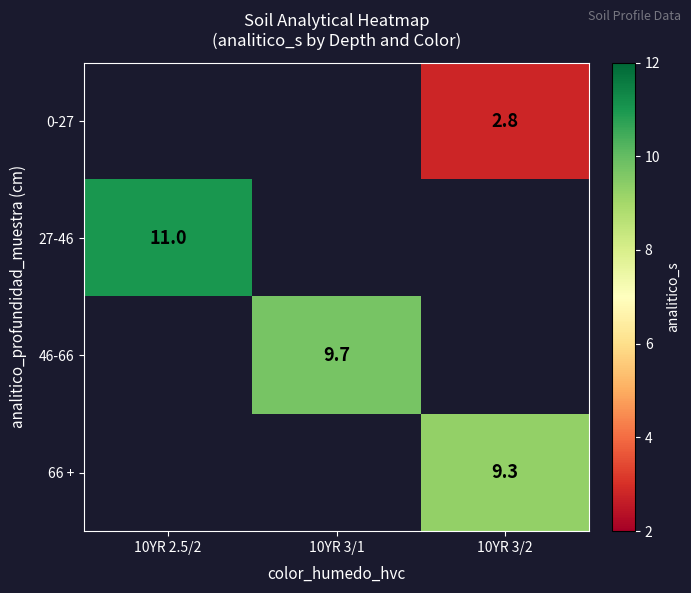

What is the greatest value displayed?

11.0